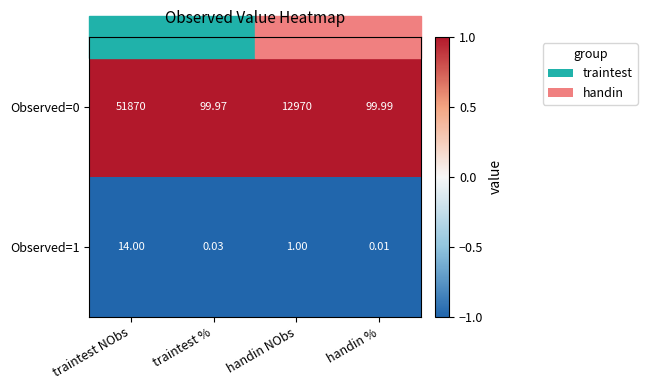

Which category has the lowest value in the Observed=0 series?

traintest %